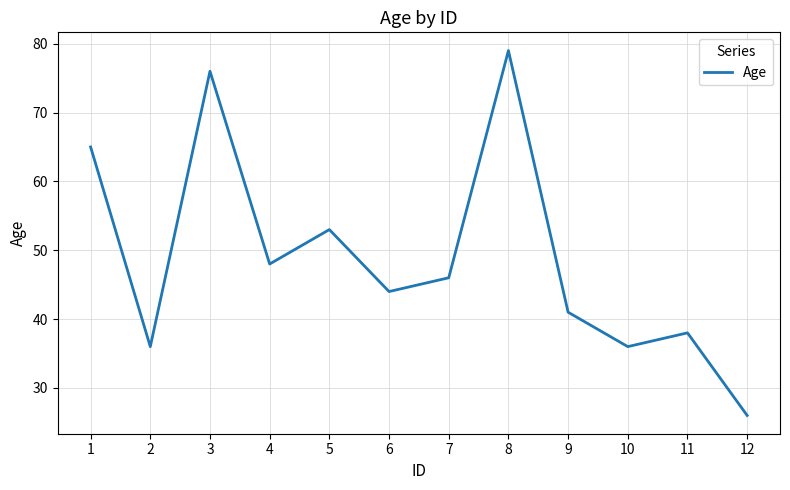

Does the chart display data point markers on the line(s)?

No